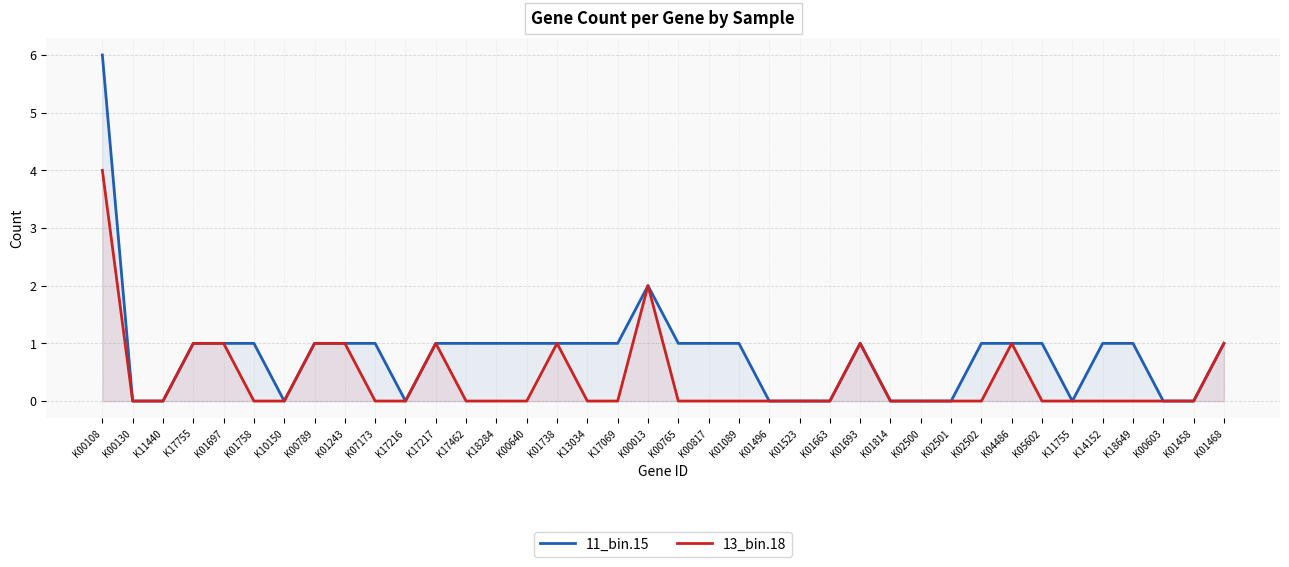

How many categories are shown in the chart?

38